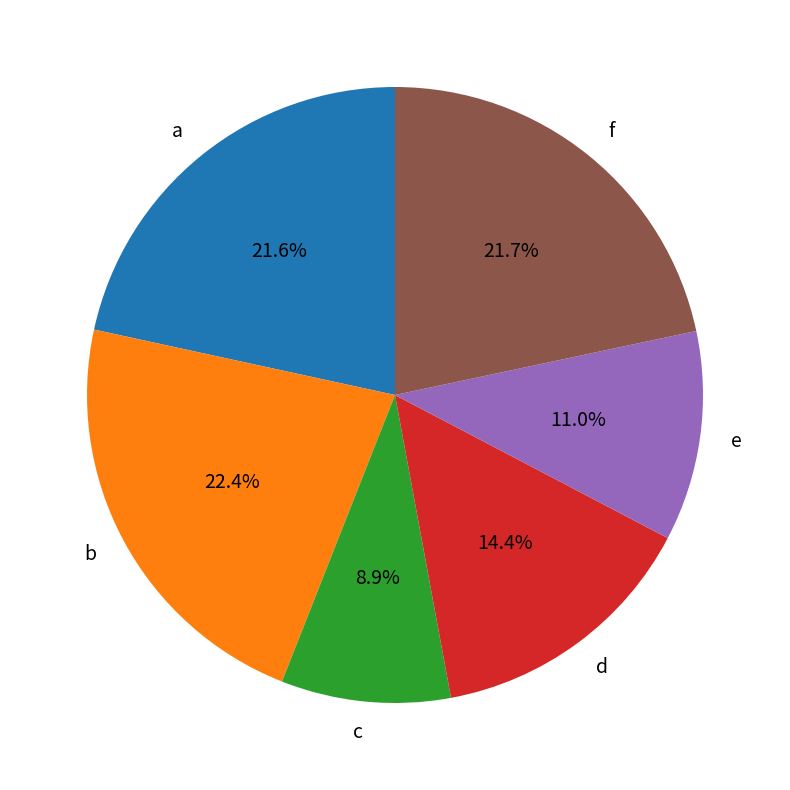

To the nearest percent, what is the average slice percentage?

17%